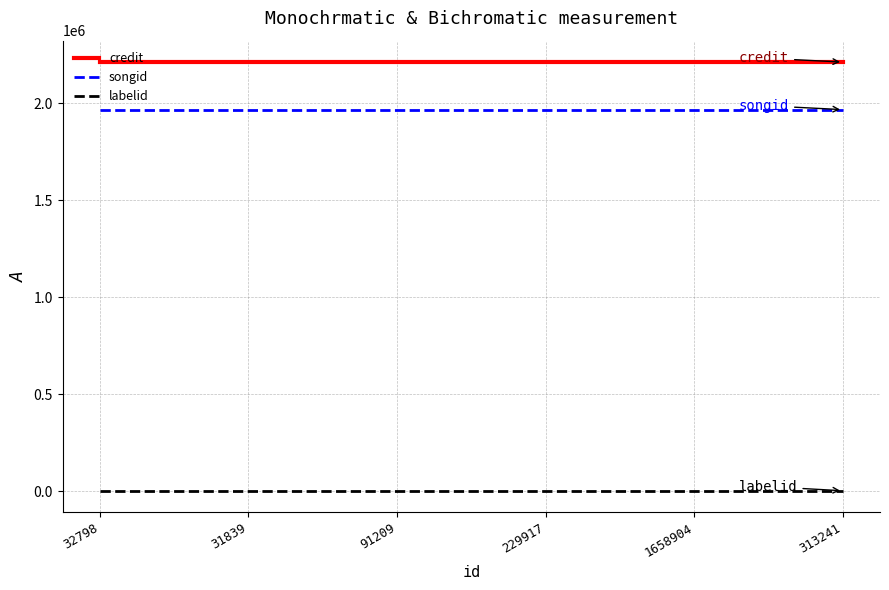

The labelid series shows 1906 at 1658904. True or false?

True